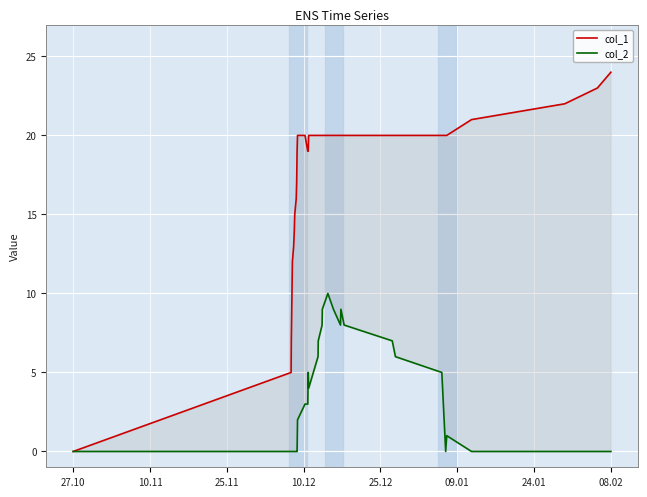

The col_2 series shows -3 at 35. True or false?

False